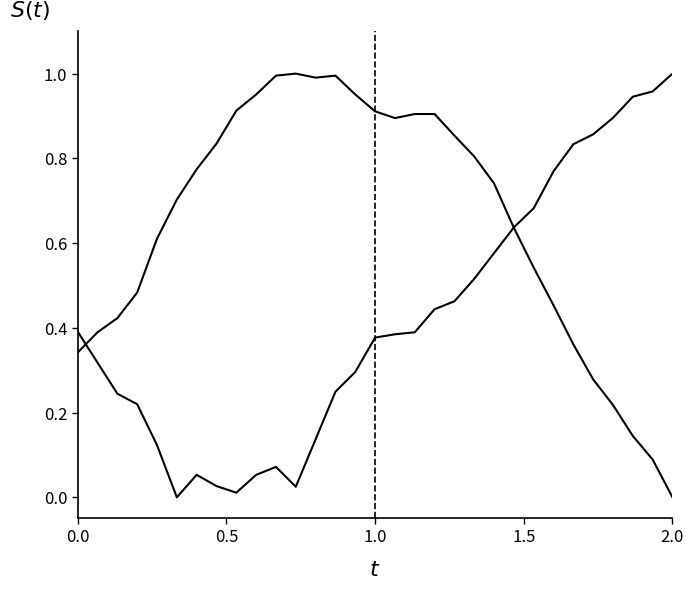

Is this an area chart (filled region under the line)?

No